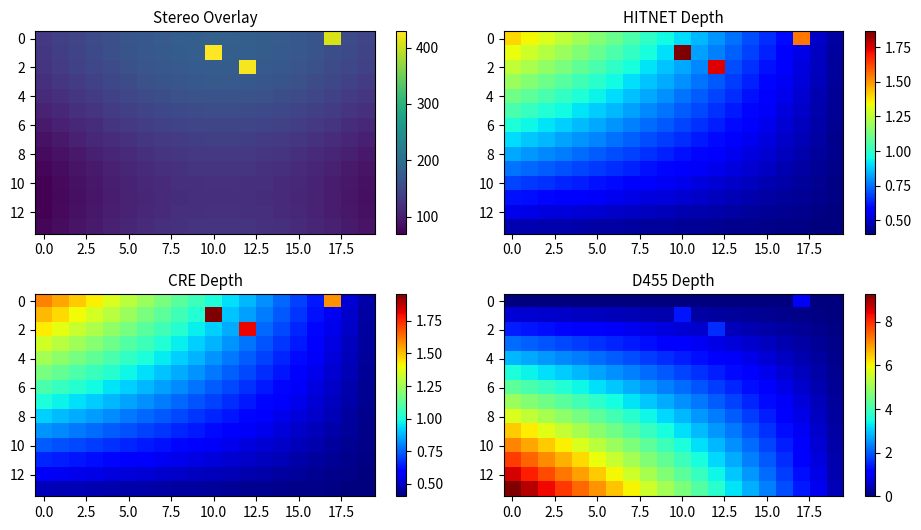

Count the number of data series in this chart.

14